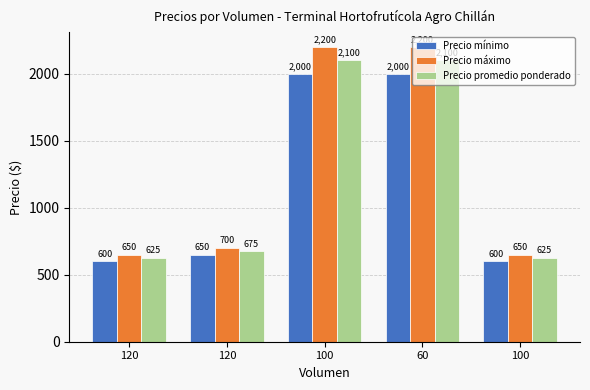

How many values in the Precio promedio ponderado series are below 675?

2